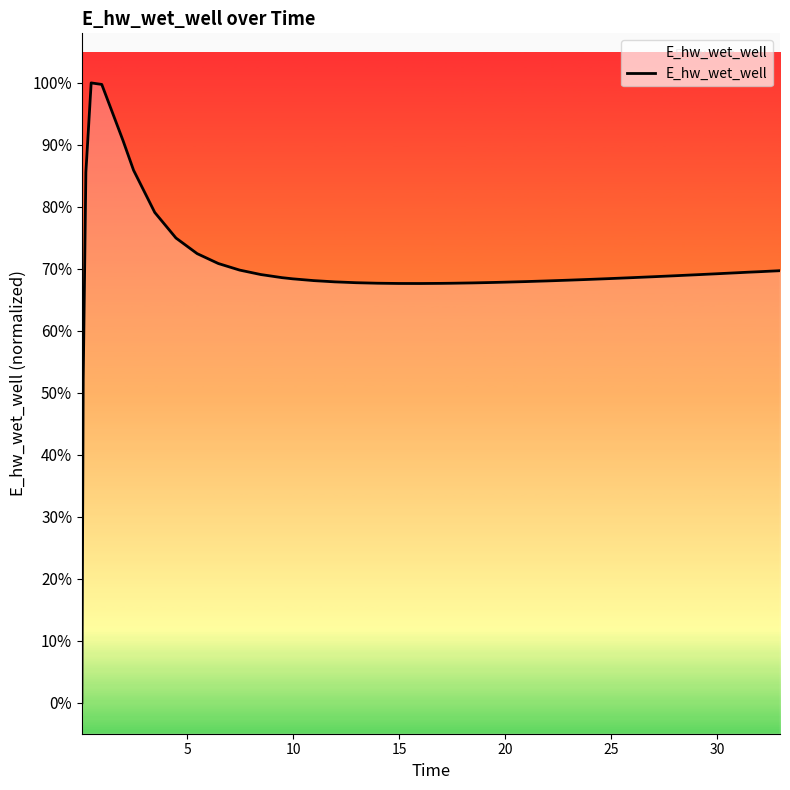

What is the value of the 2nd point from the left?

52.2